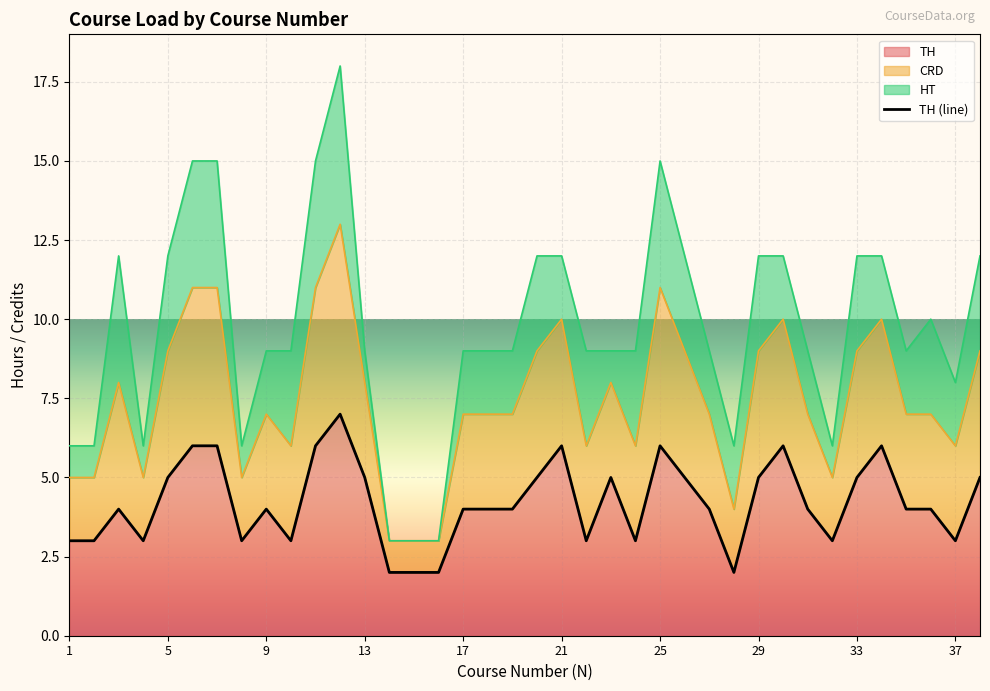

How many points are higher than both their immediate neighbors (excluding endpoints)?

8